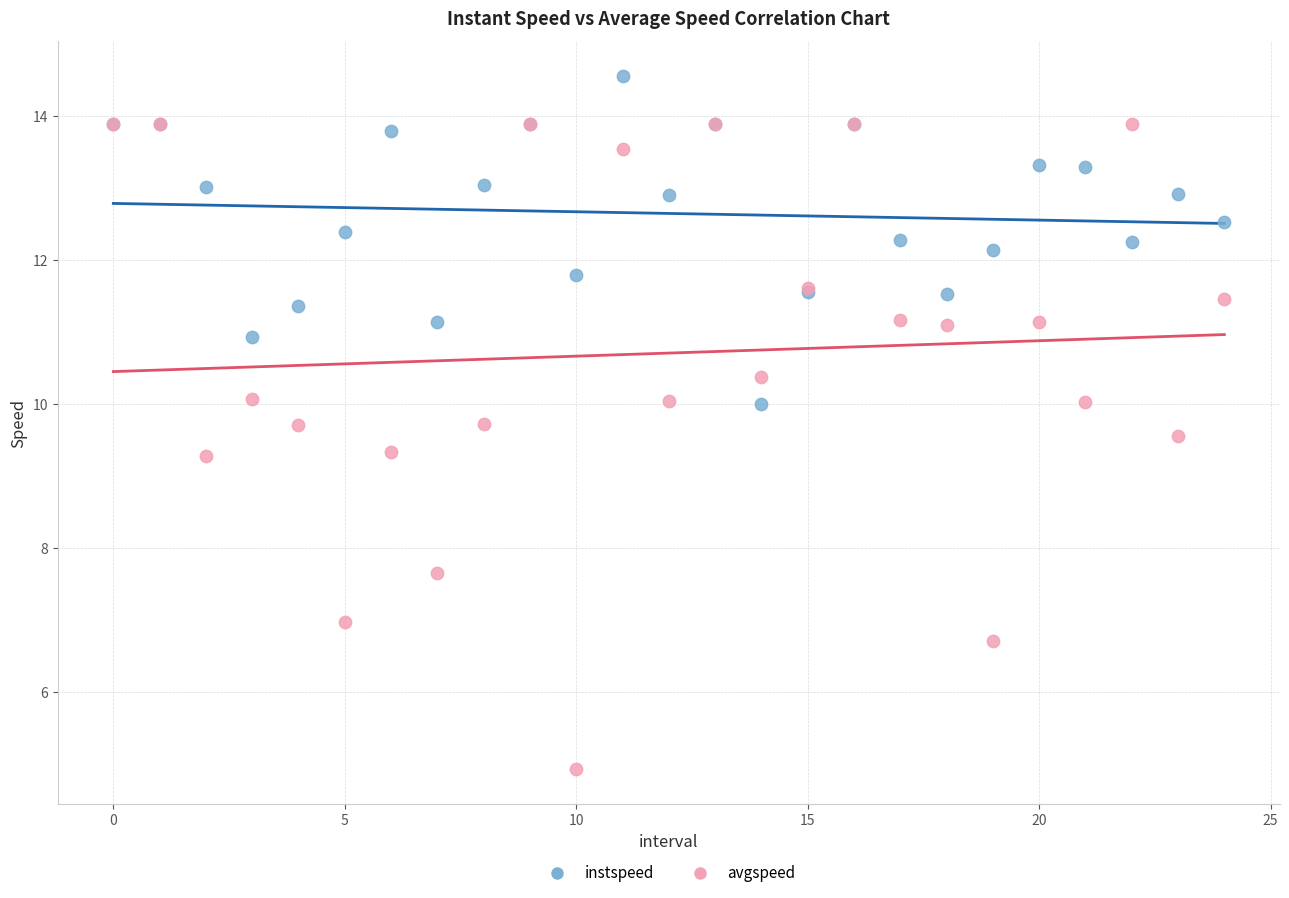

What are all the series names shown in the legend?

instspeed, avgspeed